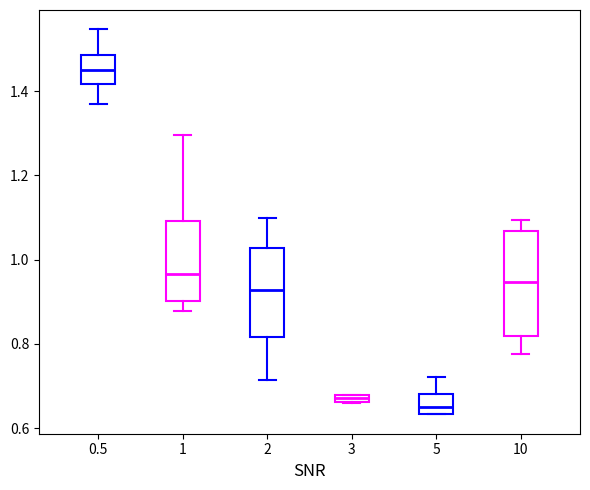

Which box has the highest median line?

0.5